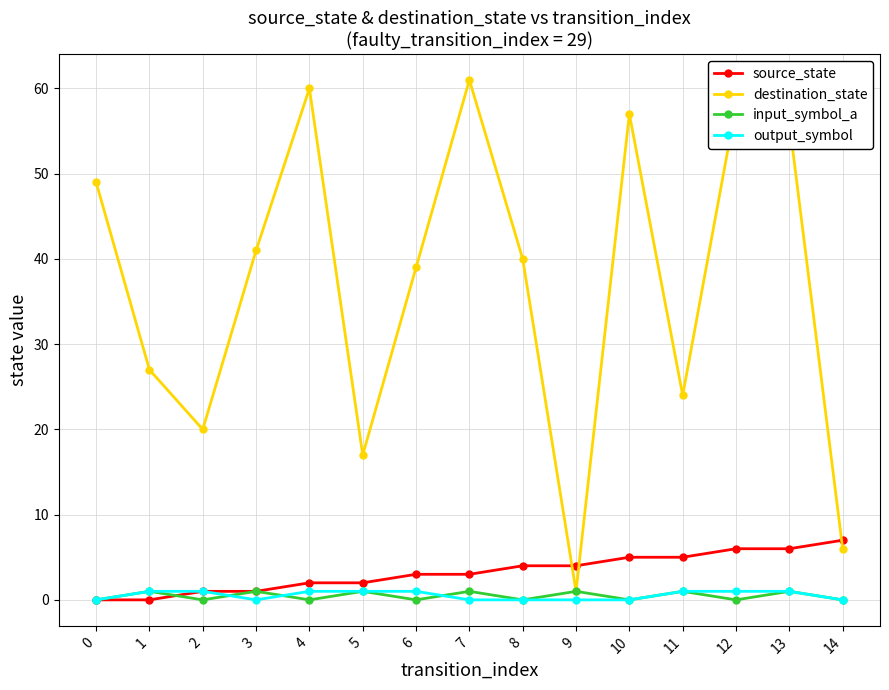

At which category does output_symbol reach its first local valley?

3